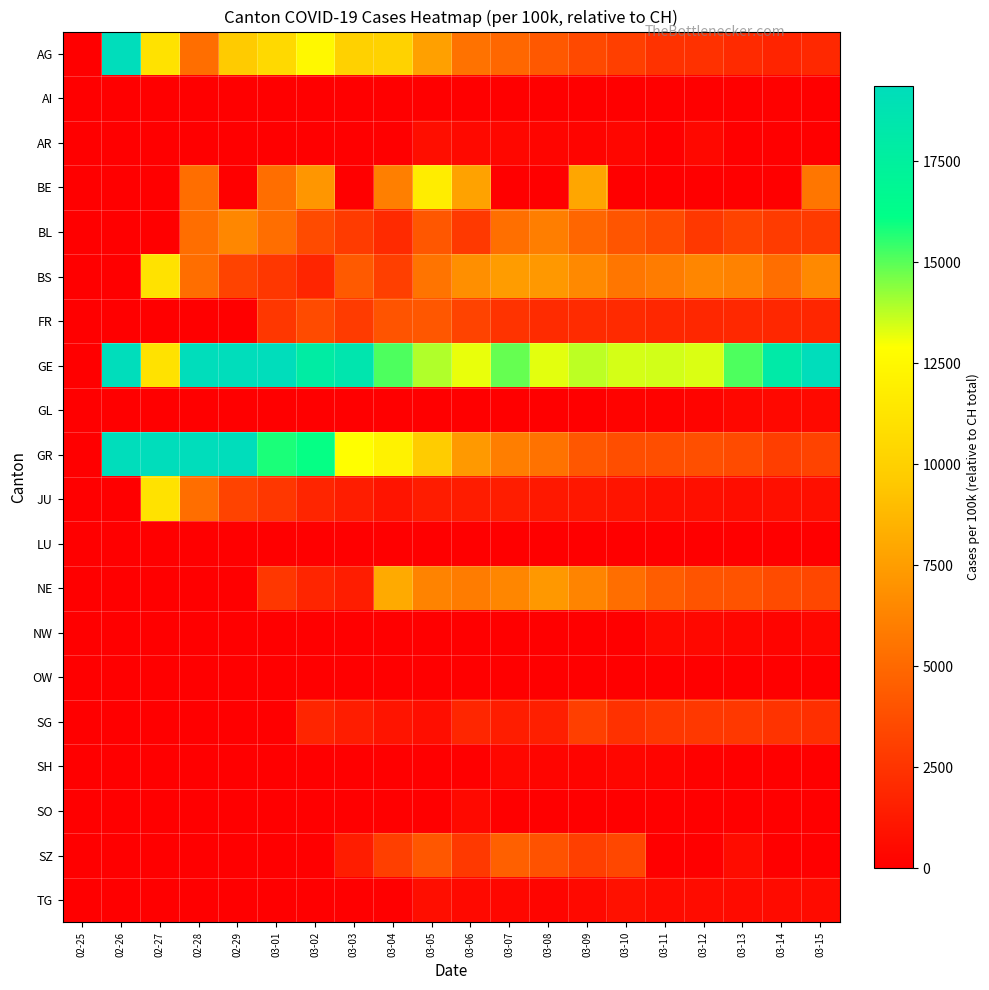

Which series has the largest total across all categories?

GE